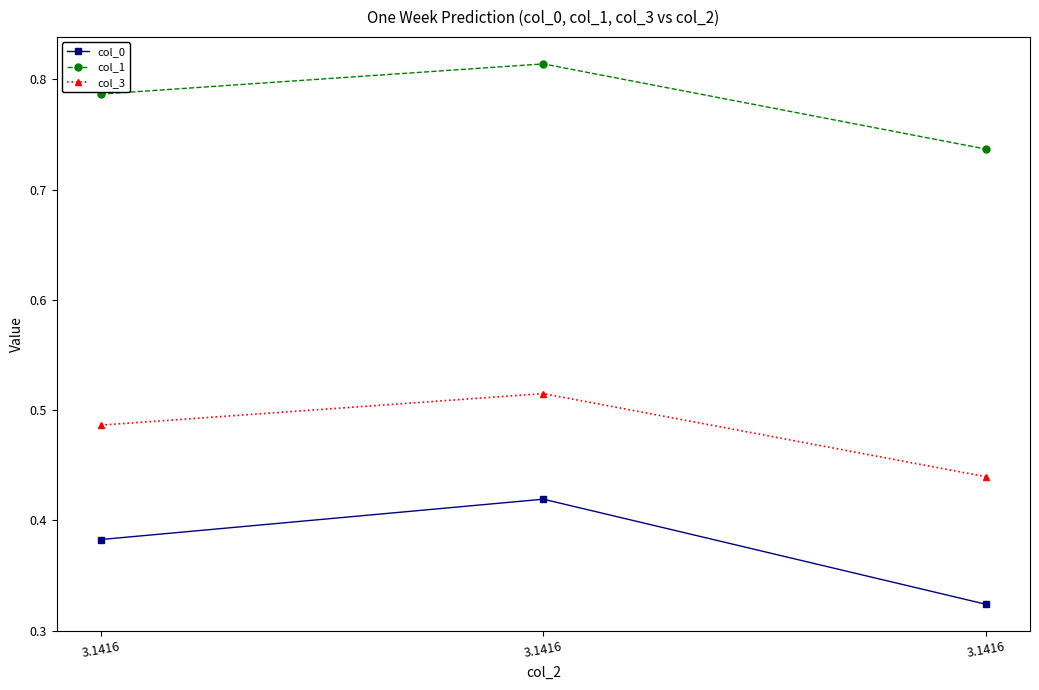

Does the chart have visible grid lines?

No